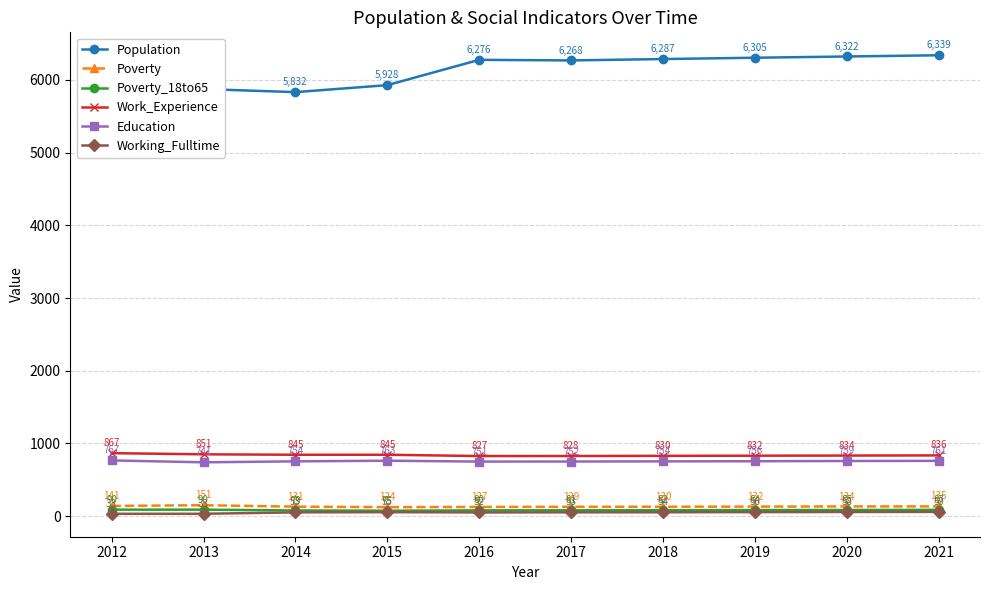

How many lines are shown in the chart?

6